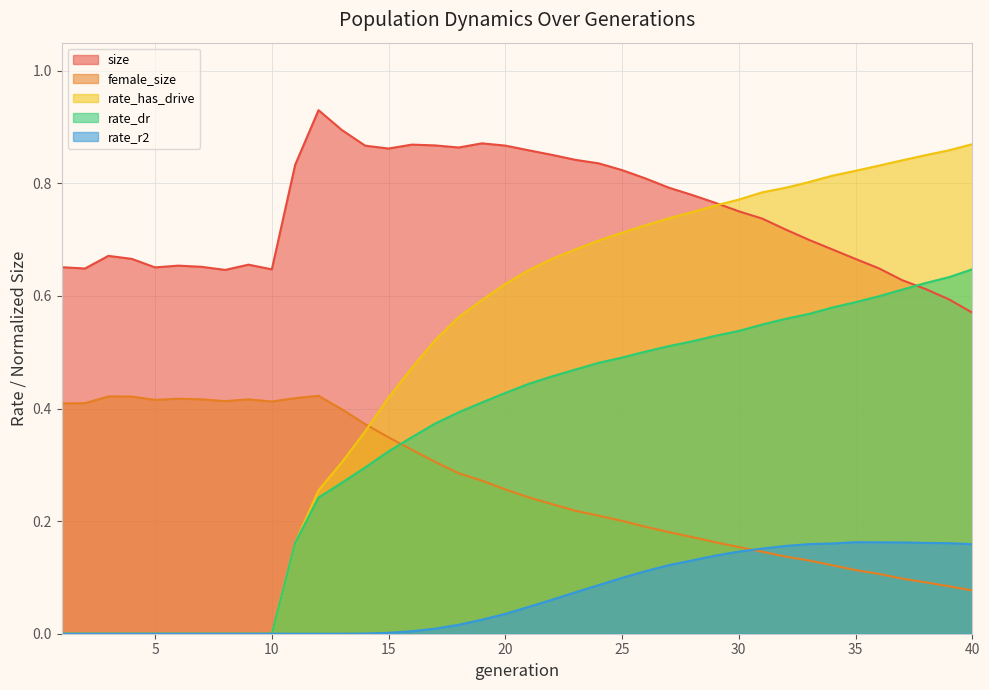

At which label does rate_dr reach its peak?

40